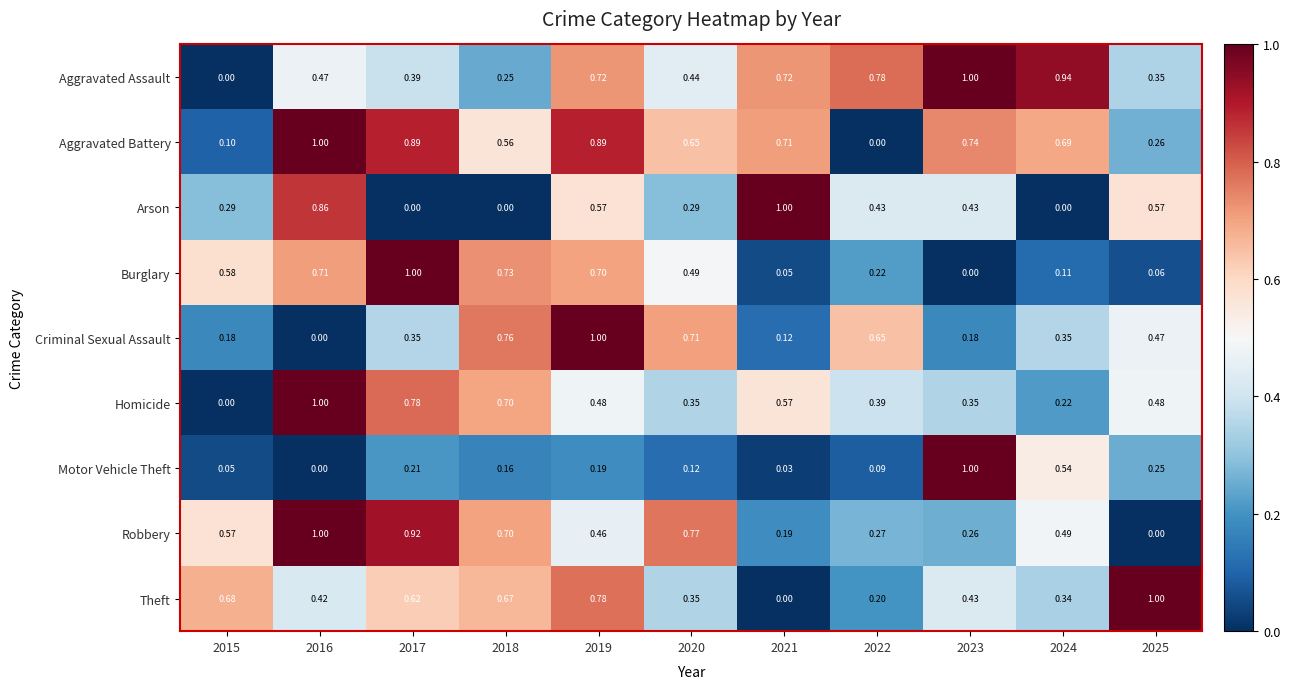

Which series has the largest total across all categories?

Aggravated Battery